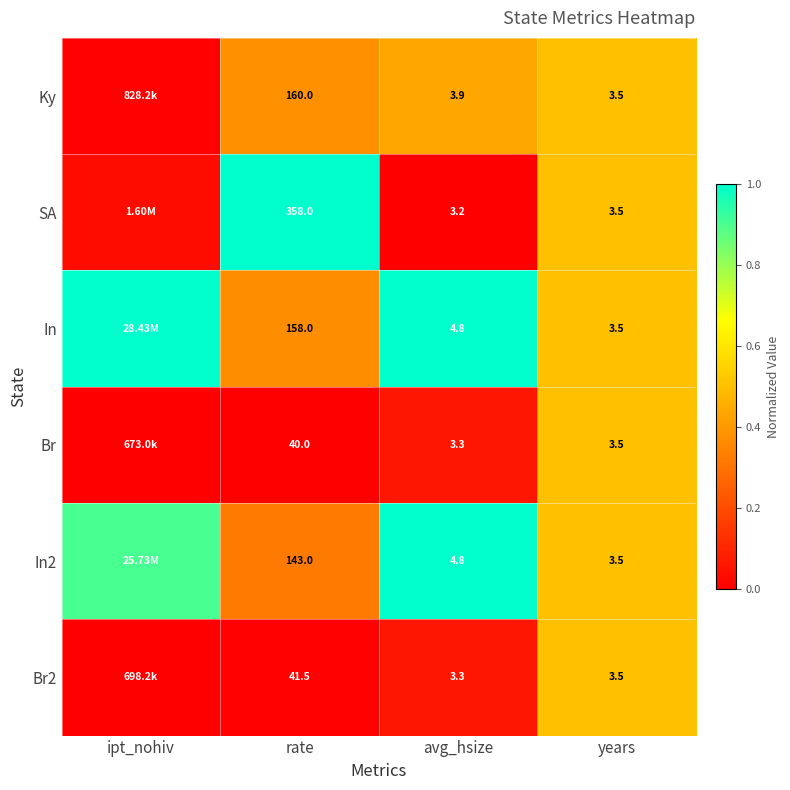

Which has a higher value, rate or avg_hsize?

avg_hsize